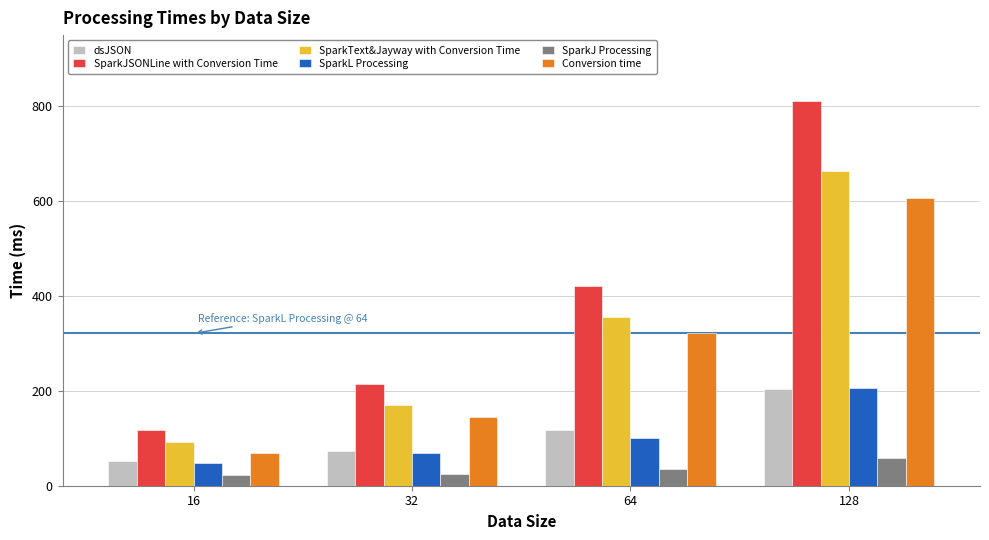

Which series has the largest total across all categories?

SparkJSONLine with Conversion Time